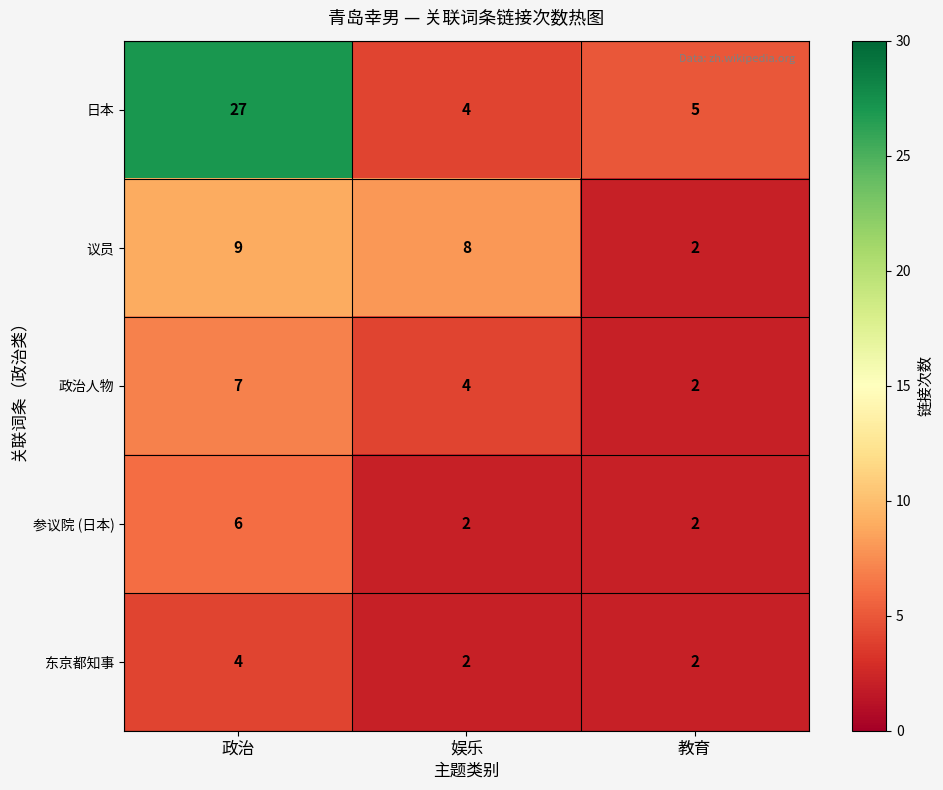

How many 东京都知事 values are between 2 and 4?

3